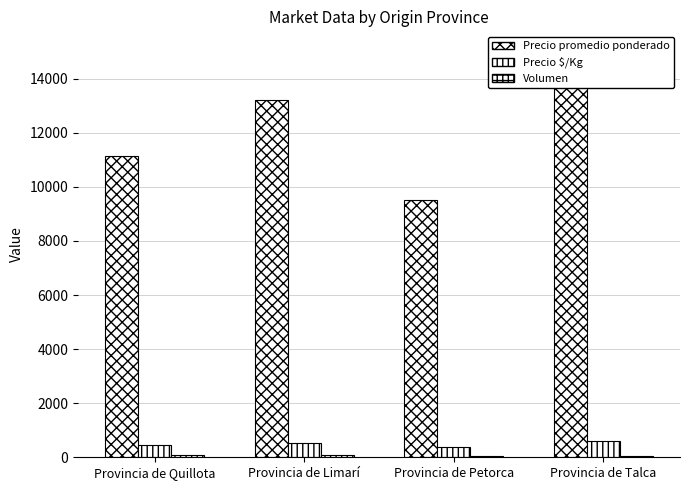

What is the difference between the highest and lowest values at Provincia de Quillota?

11044